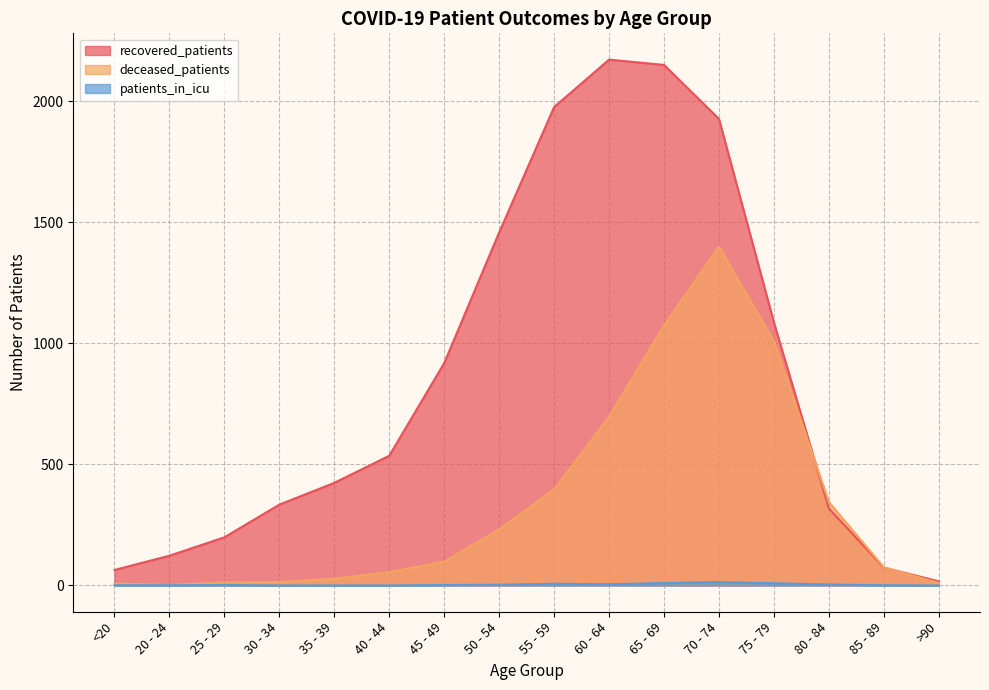

What is the label of the 3rd point from the right?

80 - 84